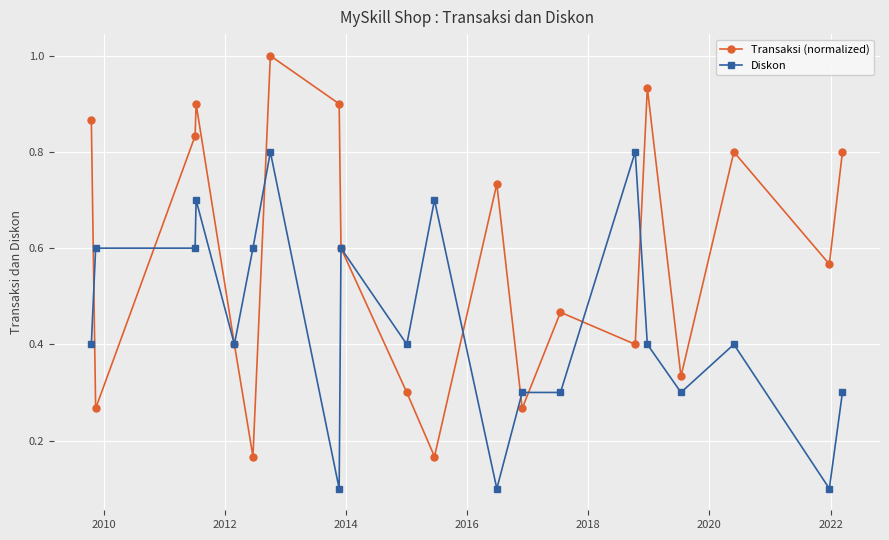

Count the number of categories in the chart.

20